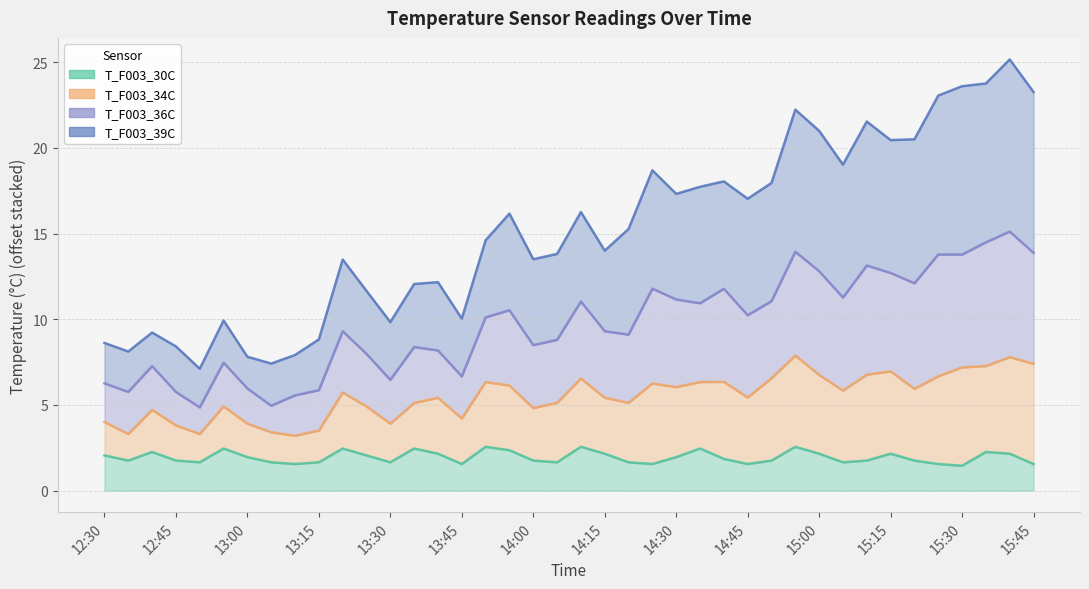

Where is the first local maximum for T_F003_30C?

2024-06-13 12:40:00